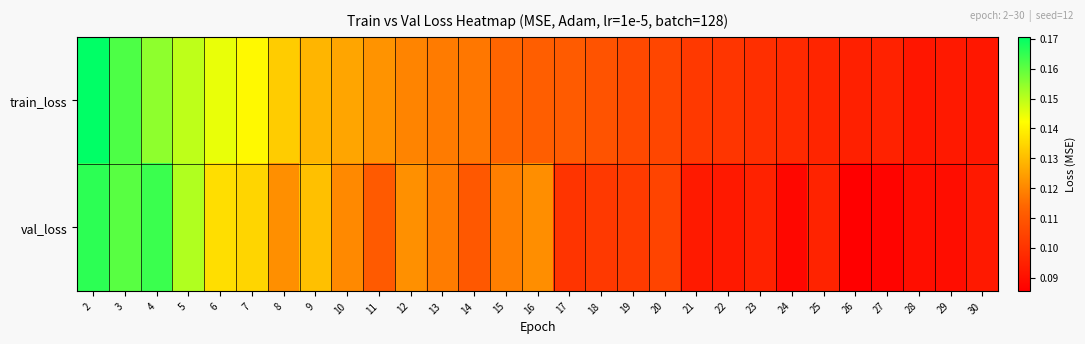

Which series has the largest range (max minus min)?

val_loss